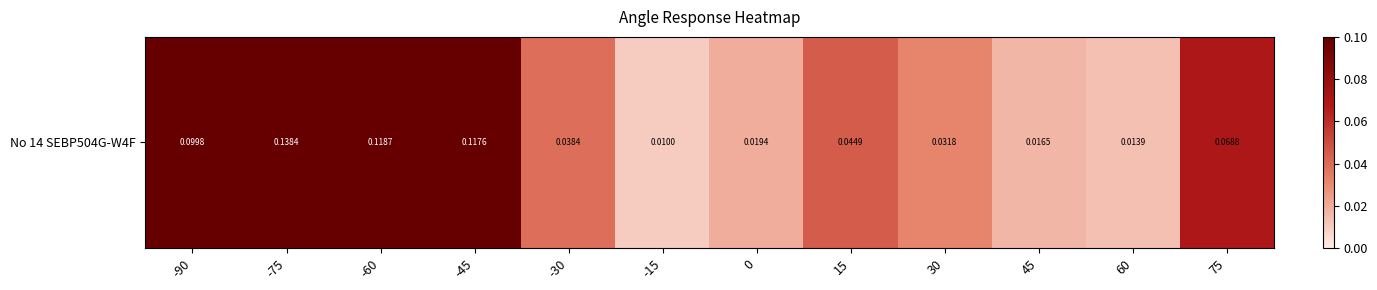

Is it true that the value at 30 is 0.0?

False